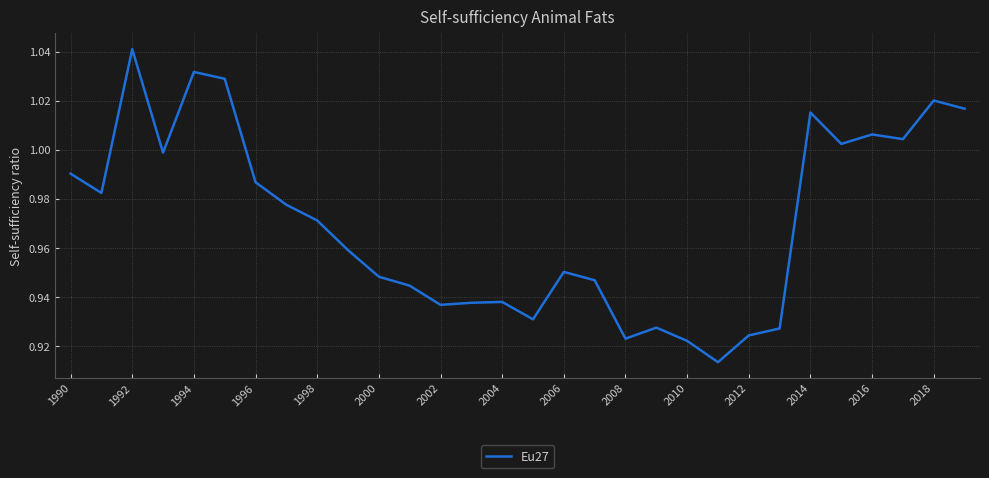

How many lines are shown in the chart?

1